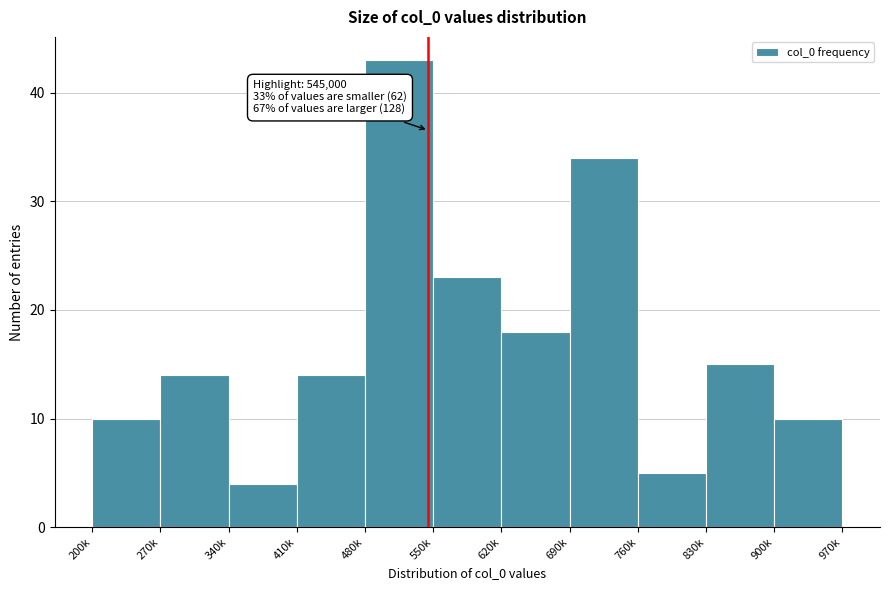

Reading right to left, transcribe all the data shown in this chart.

900k=10	830k=15	760k=5	690k=34	620k=18	550k=23	480k=43	410k=14	340k=4	270k=14	200k=10